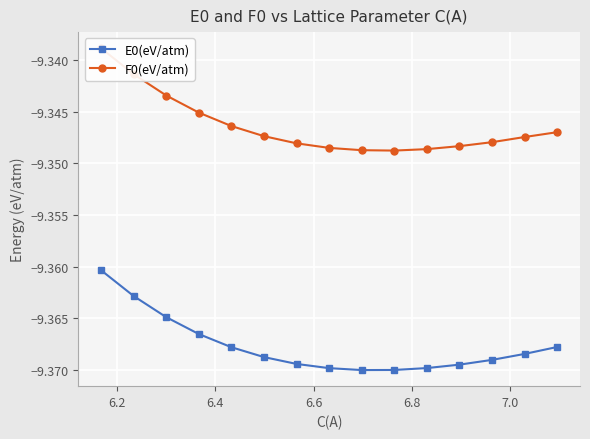

What is the lowest value of the F0(eV/atm) series?

-9.3